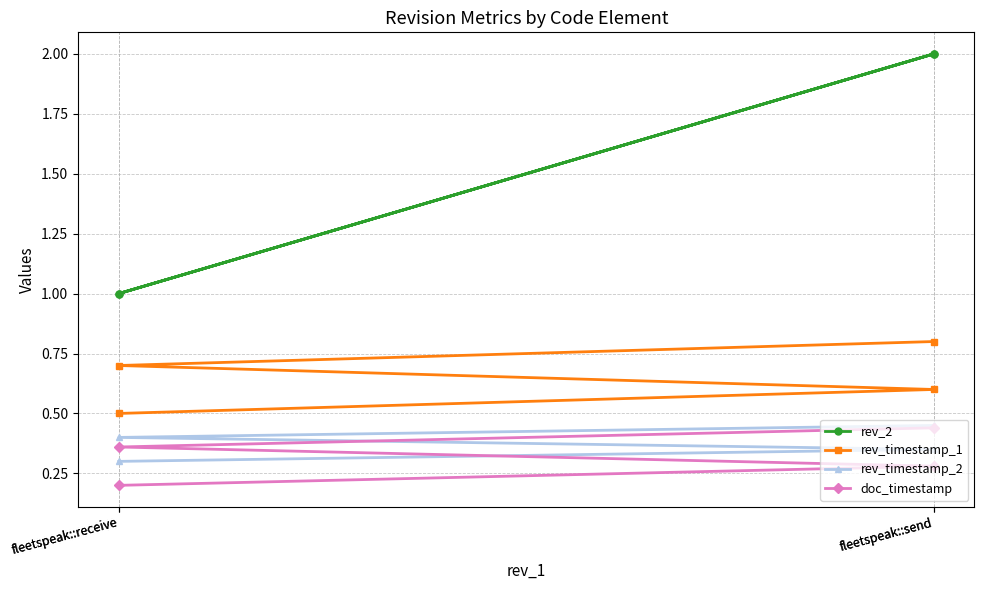

What is the sum of all rev_2 values?

6.0